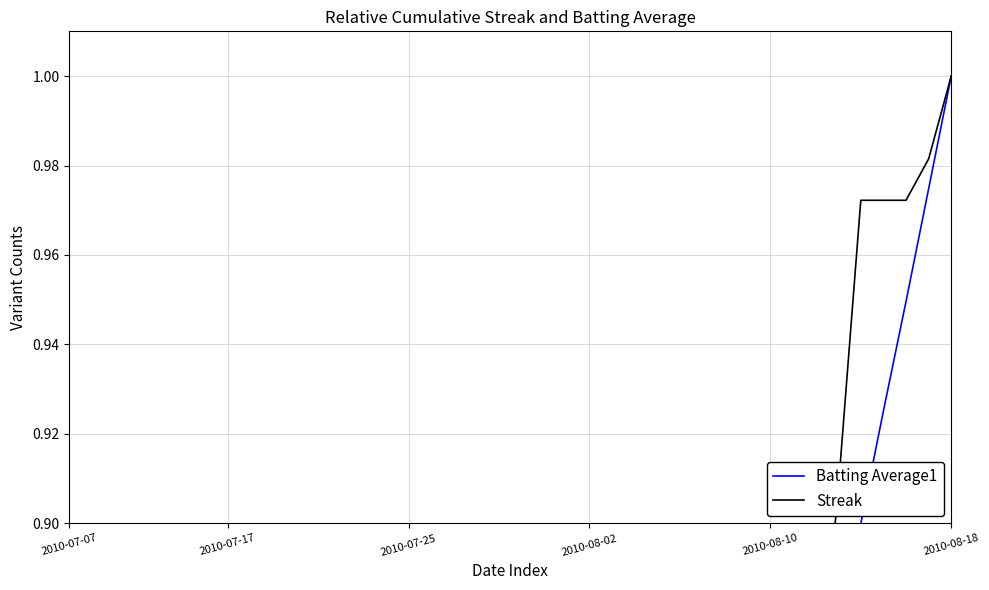

Between 2010-08-18 and 9, which series saw the biggest shift?

Batting Average1